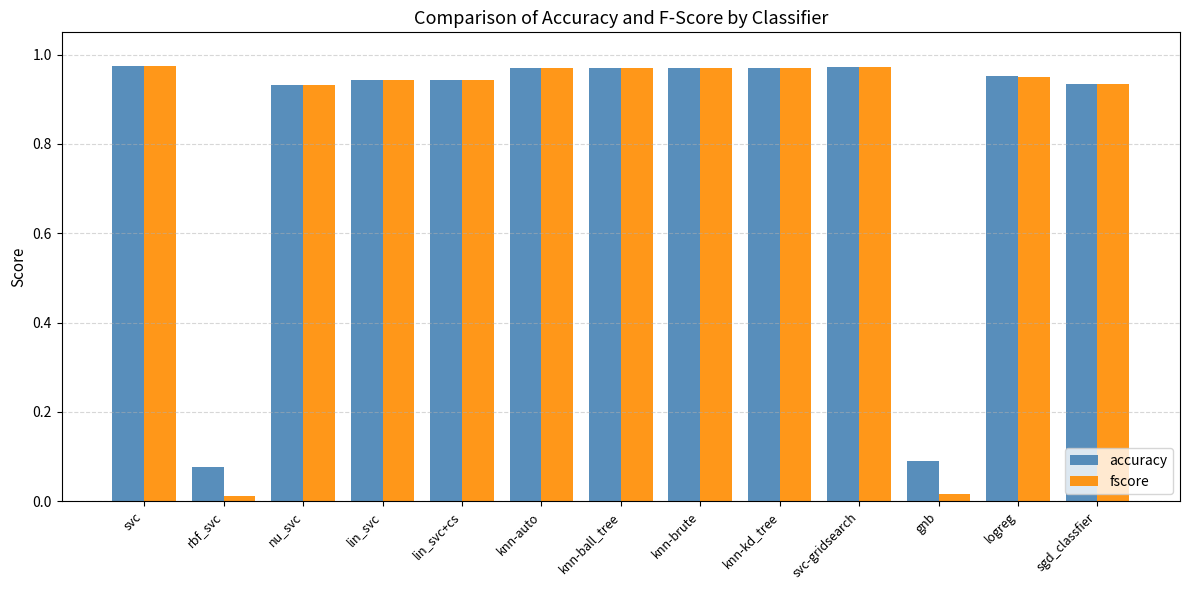

How many groups of bars are there?

13